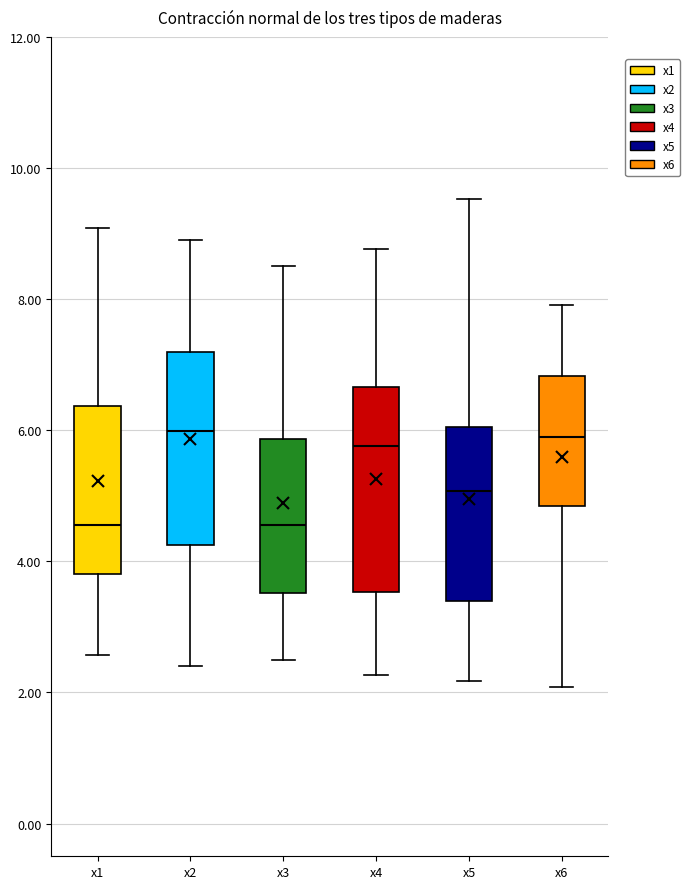

Reading left to right, read every box against the y-axis: the position of its median line, the range the box covers, and the ends of its whiskers. The values are not printed on the chart, so give them approximately, as read against the axis.

x1: median 4.6, box 3.8 to 6.4, whiskers 2.6 to 9.0
x2: median 6.0, box 4.2 to 7.2, whiskers 2.4 to 9.0
x3: median 4.6, box 3.6 to 5.8, whiskers 2.4 to 8.6
x4: median 5.8, box 3.6 to 6.6, whiskers 2.2 to 8.8
x5: median 5.0, box 3.4 to 6.0, whiskers 2.2 to 9.6
x6: median 5.8, box 4.8 to 6.8, whiskers 2.0 to 8.0